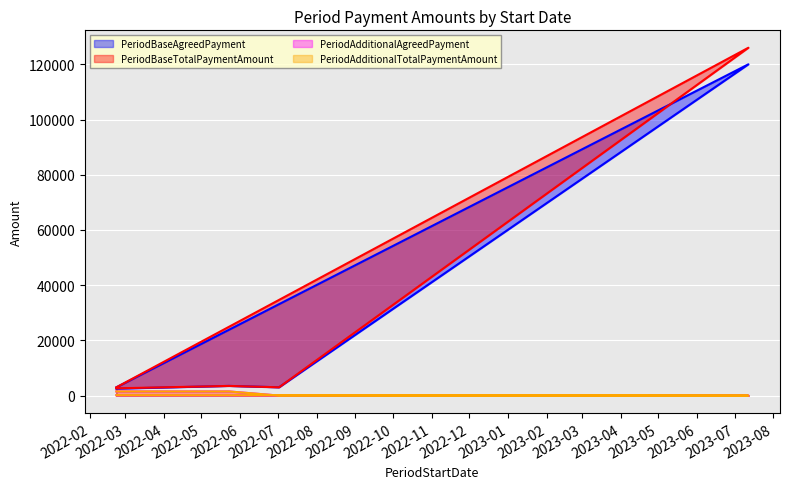

How many categories are shown in the chart?

5